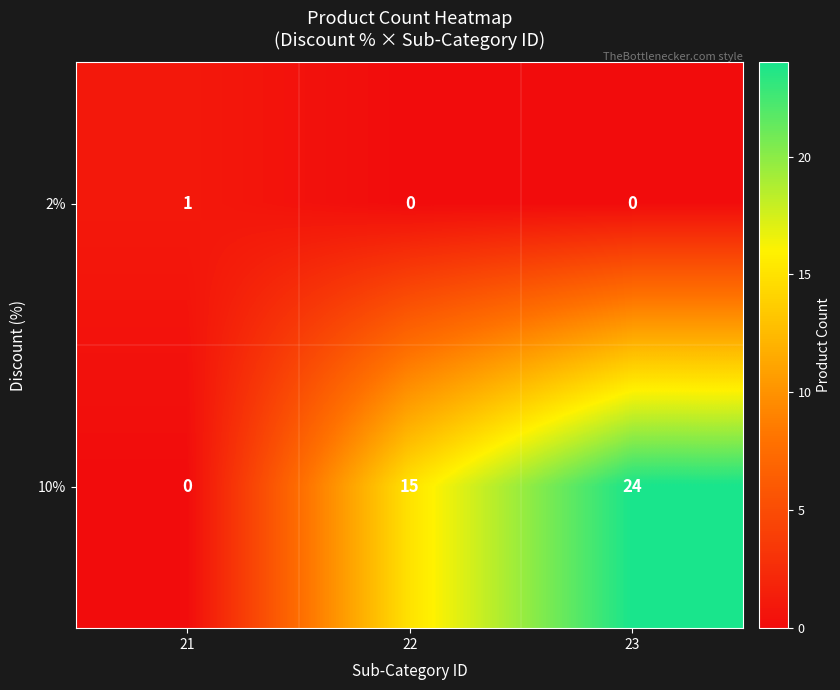

Between 21 and 22, which series saw the biggest shift?

10%